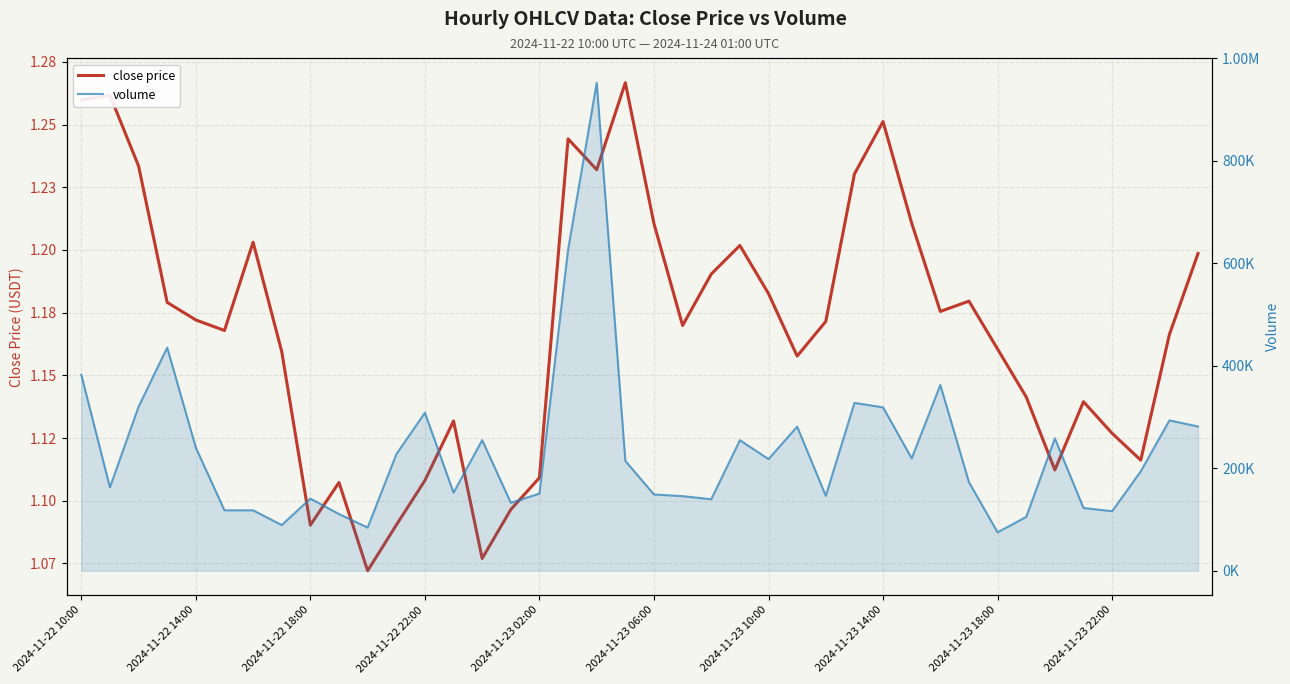

List the labels in order of close value, smallest first.

10, 14, 2024-11-23 18:00, 11, 15, 2024-11-23 22:00, 12, 16, 34, 37, 36, 13, 35, 33, 25, 2024-11-23 14:00, 32, 38, 2024-11-23 06:00, 21, 26, 2024-11-23 02:00, 30, 2024-11-22 22:00, 31, 24, 22, 39, 23, 2024-11-23 10:00, 20, 29, 27, 18, 2024-11-22 18:00, 17, 28, 2024-11-22 10:00, 2024-11-22 14:00, 19